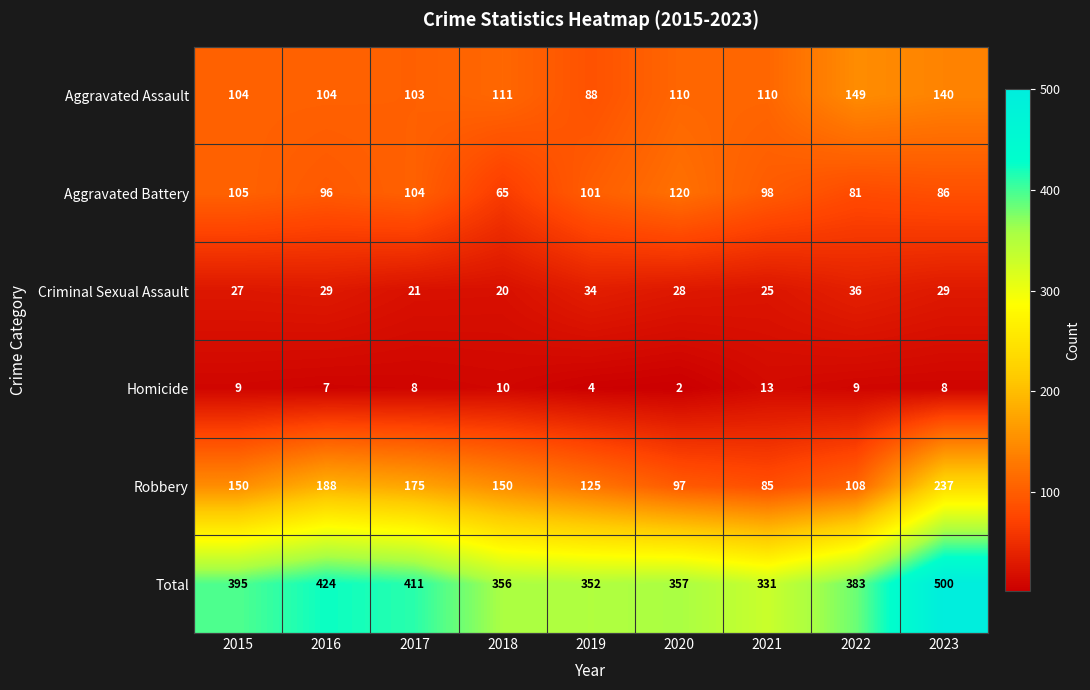

How many data points does each series have?

9